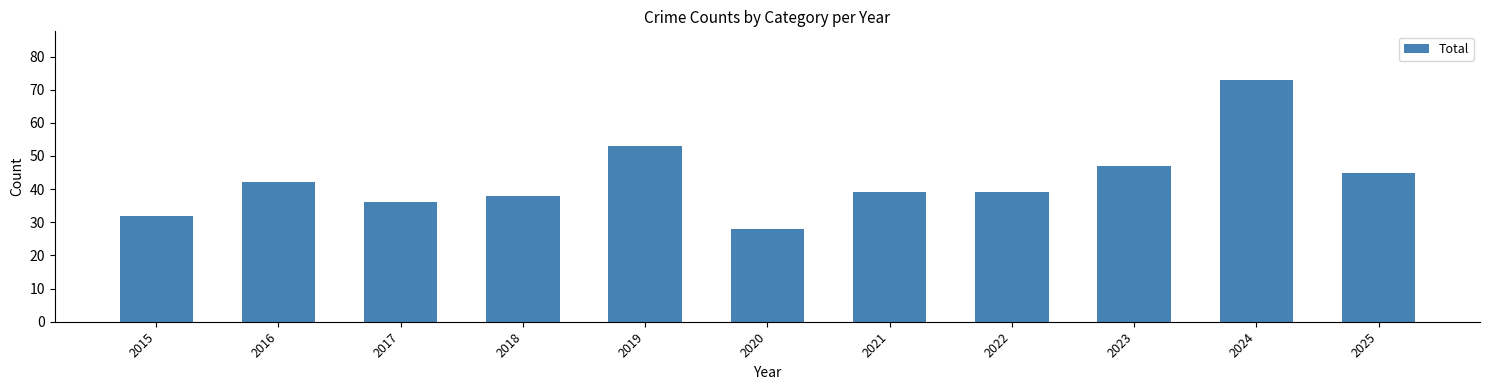

What is the change in value from 2018 to 2019?

+15